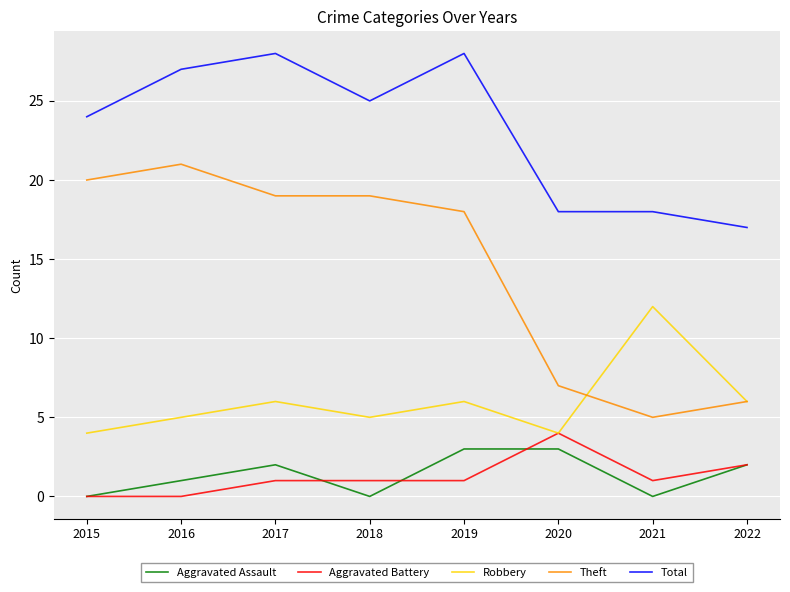

True or false: Aggravated Assault and Theft intersect in this chart.

False